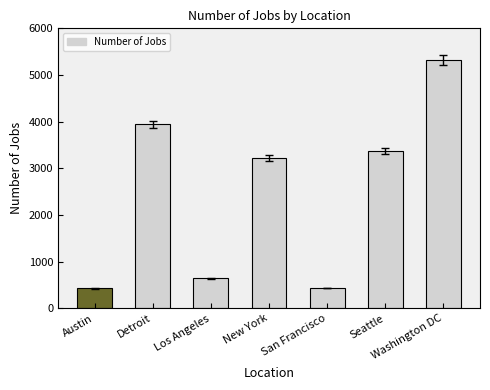

List the labels in order of value, smallest first.

Austin, San Francisco, Los Angeles, New York, Seattle, Detroit, Washington DC